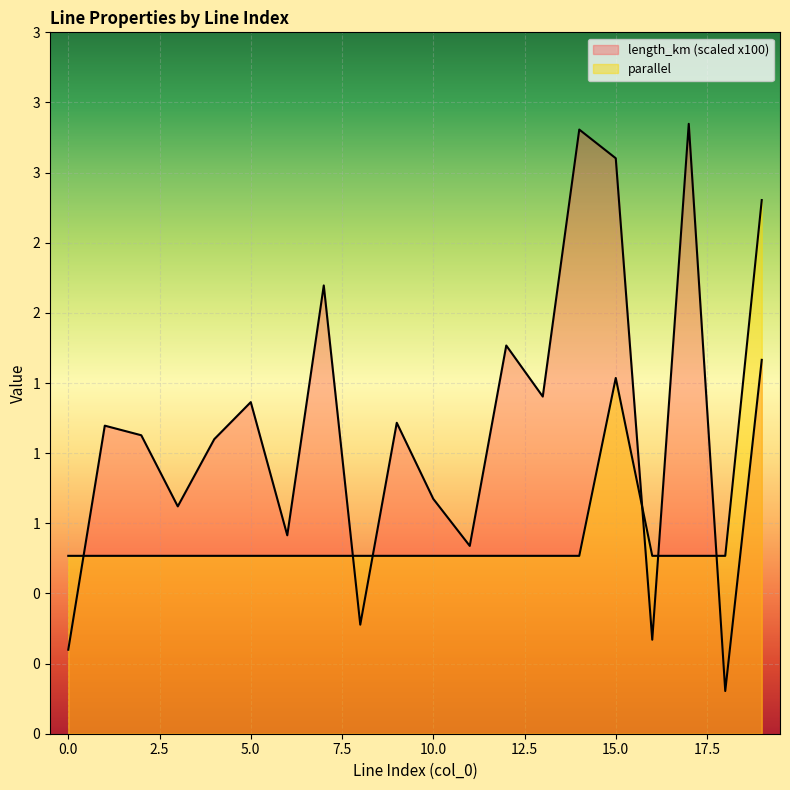

Is it true that parallel equals 0.6 at 16?

False